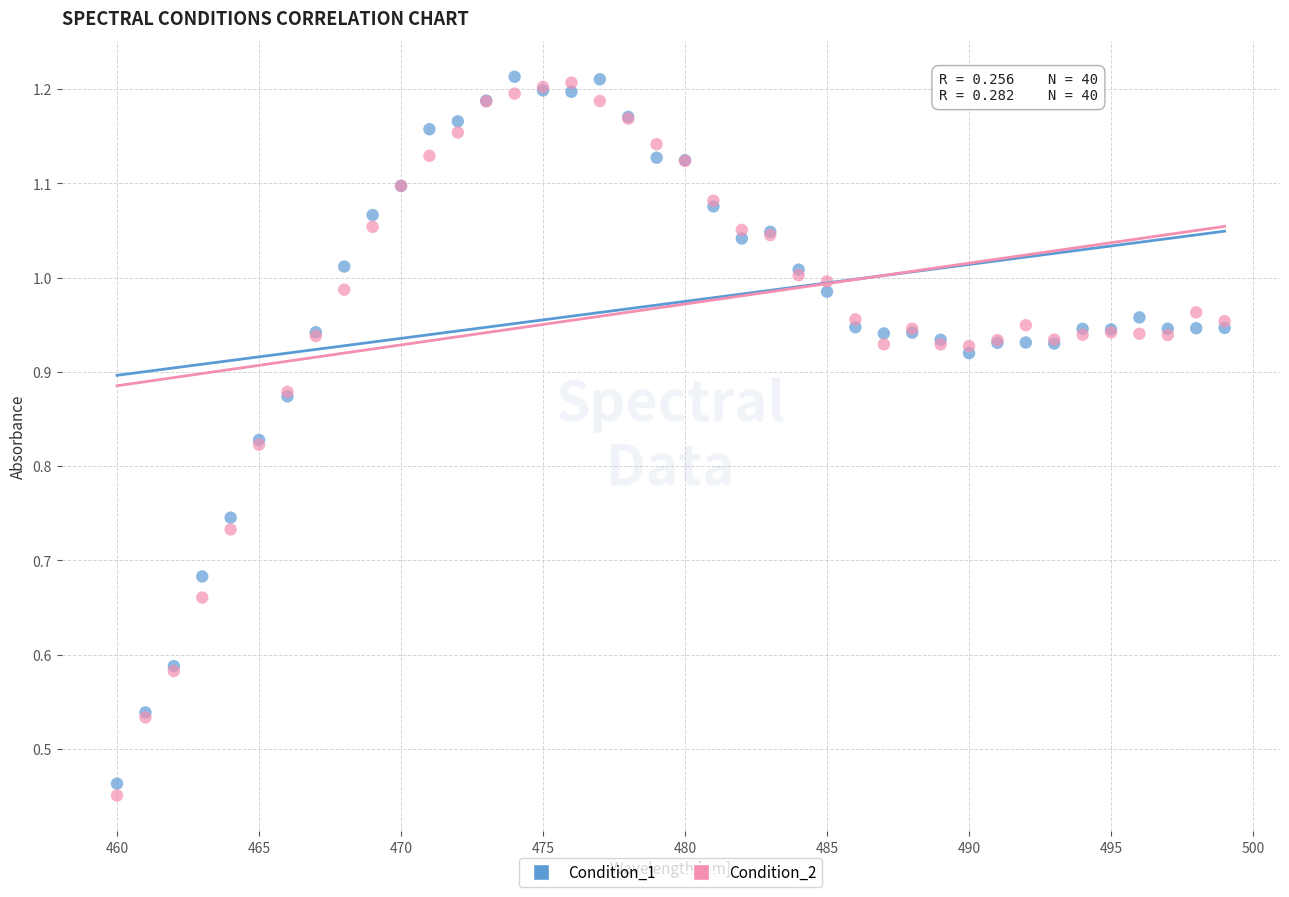

Which series has the widest spread of Y values?

Condition_2